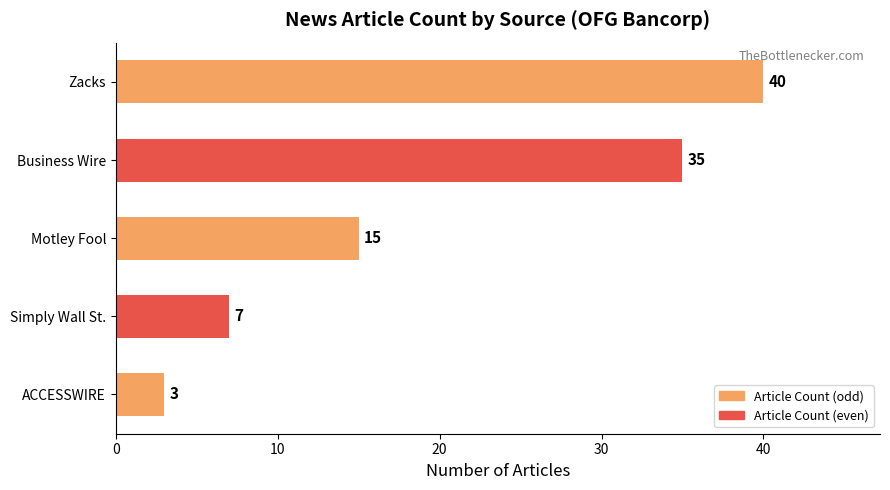

How many data points does each series have?

5